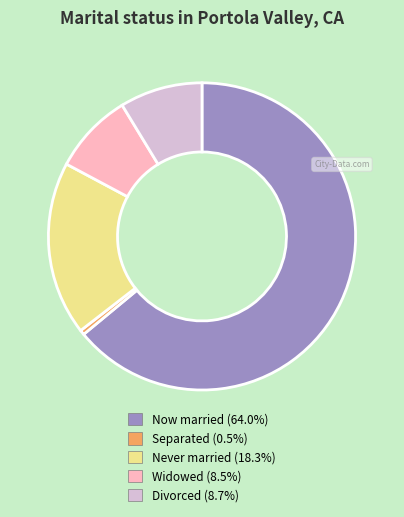

Does Widowed (8.5%) represent more than half of the total?

No